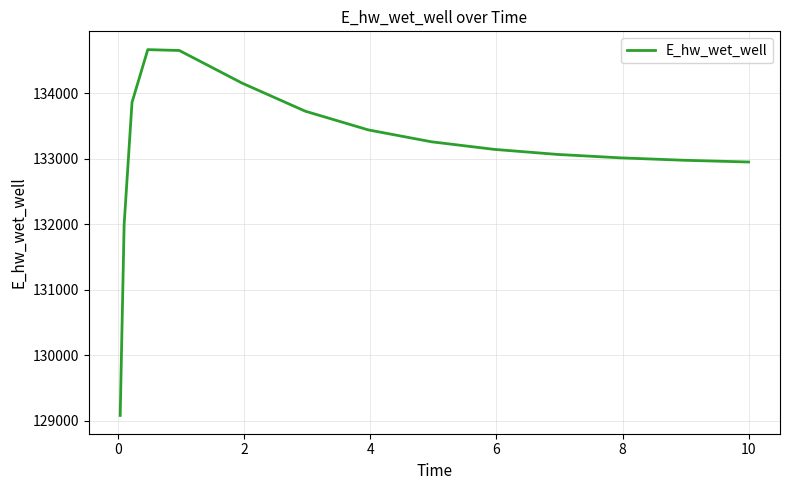

What is the greatest value displayed?

134666.2